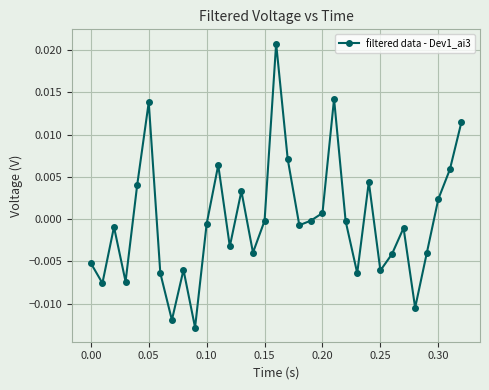

True or false: there are more than 0 points higher than both neighbors.

True